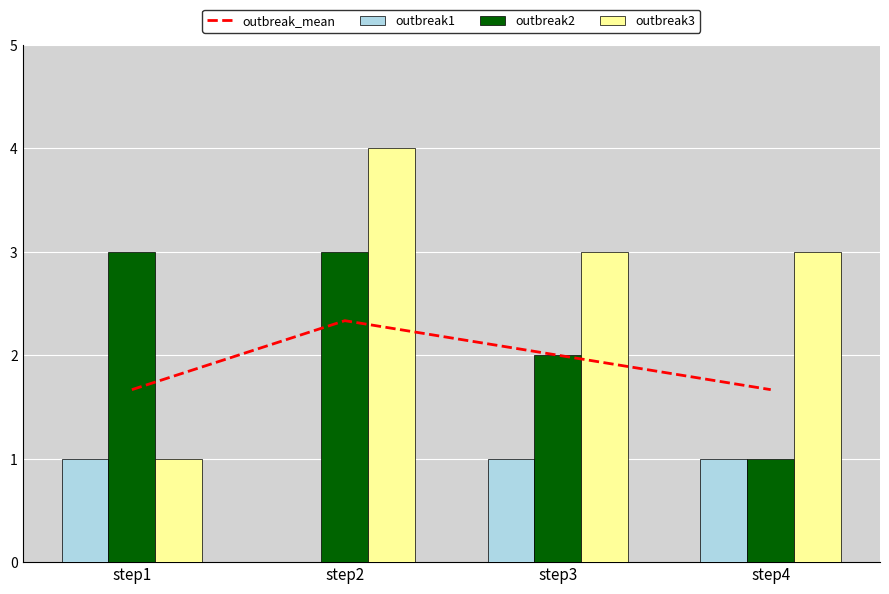

True or false: outbreak1 has a value of 1 at step1.

True